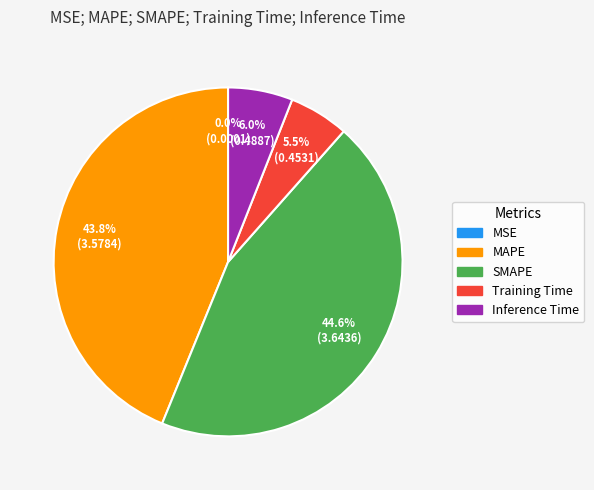

Which slice is the largest?

SMAPE